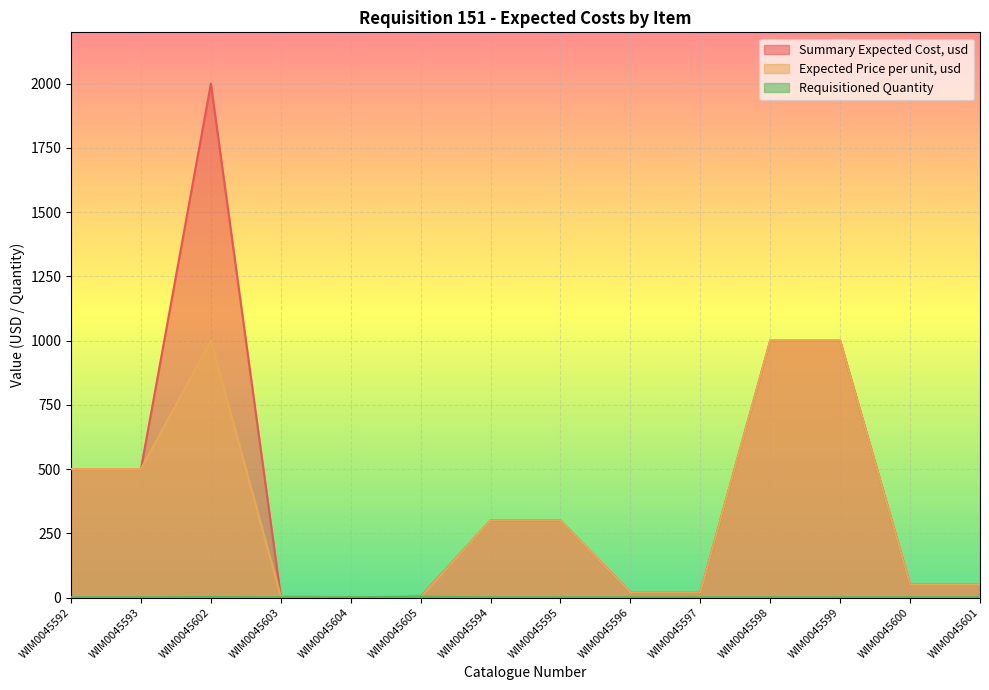

Reading left to right, what are all the values shown in this chart?

Summary Expected Cost, usd: 500	500	2000	4	1	3	300	300	20	20	1000	1000	50	50
Expected Price per unit, usd: 500	500	1000	4	1	1	300	300	20	20	1000	1000	50	50
Requisitioned Quantity: 1	1	2	1	1	3	1	1	1	1	1	1	1	1